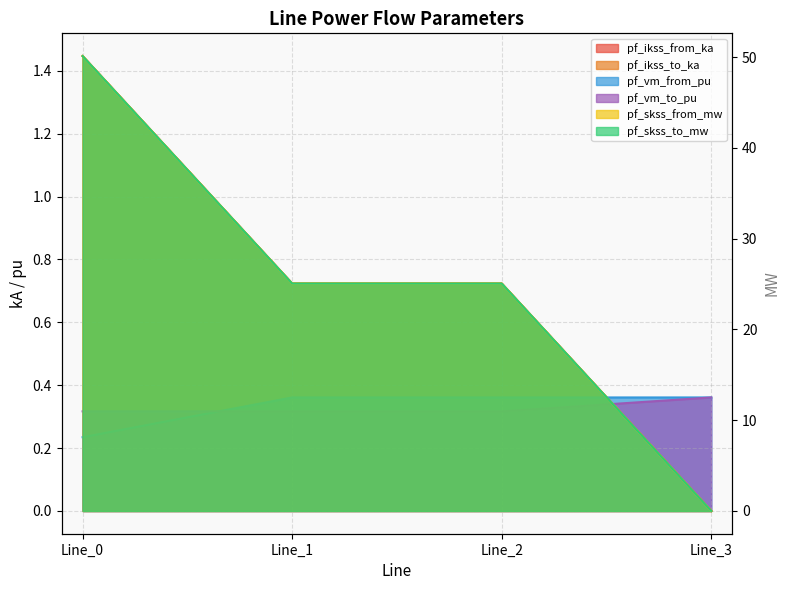

What is the spread (max minus min) of values at Line_1?

24.7